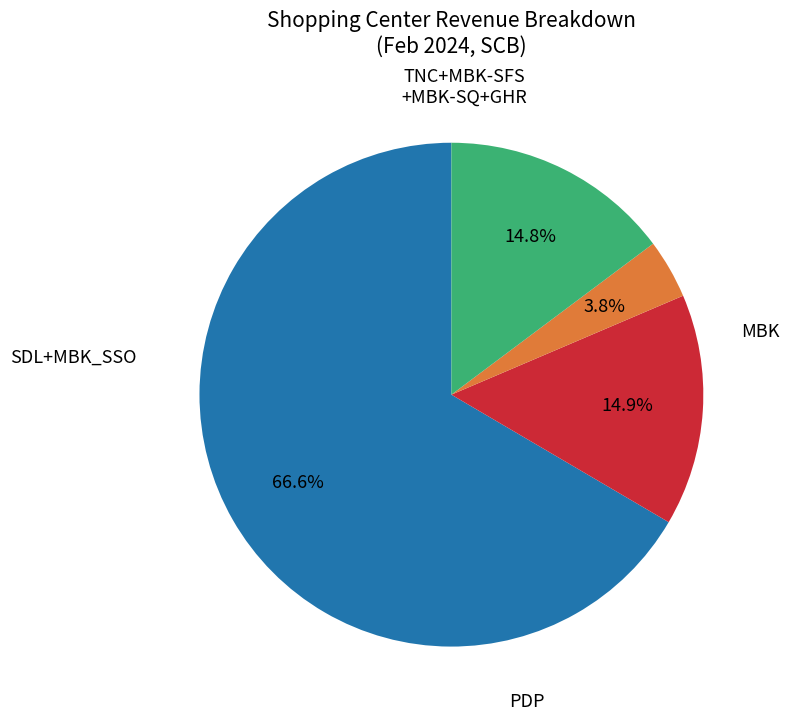

Is there a majority slice in this chart?

Yes